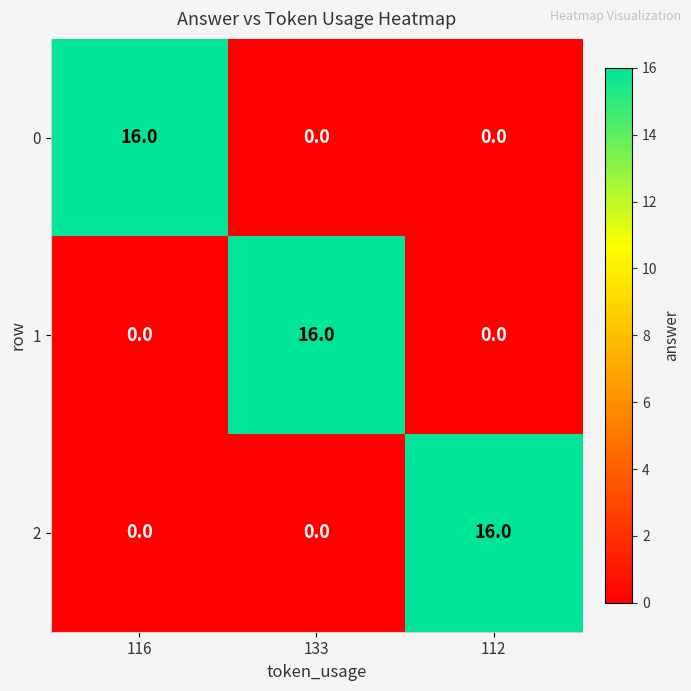

How many data points does each series have?

3